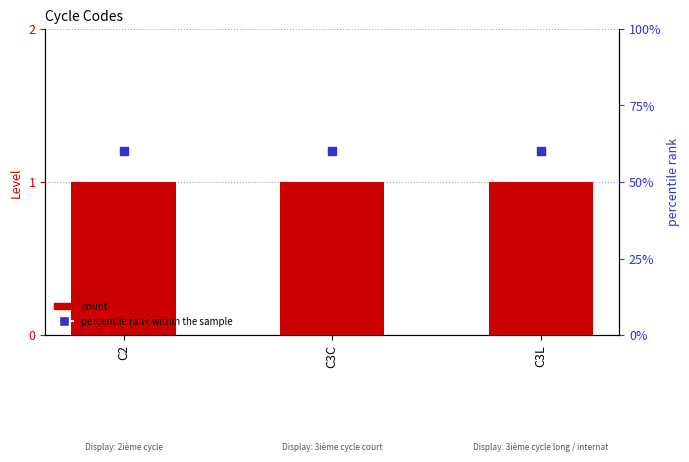

At how many categories does at least one series exceed 43?

3